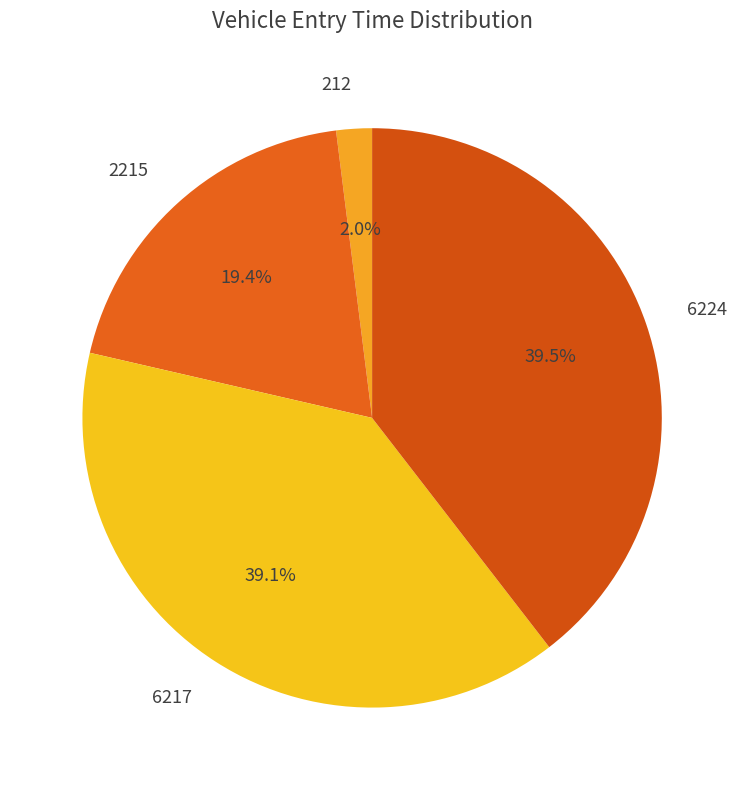

To the nearest percent, what percentage of the pie is 2215?

19%